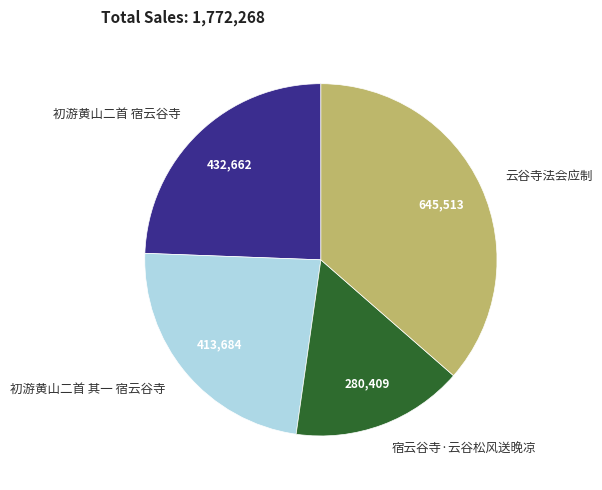

Is it true that 初游黄山二首 其一 宿云谷寺 is 32% of the pie?

False